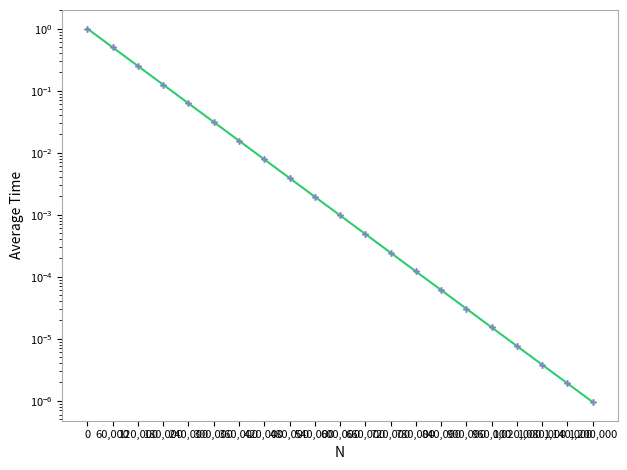

What is the maximum value shown in the chart?

1.0